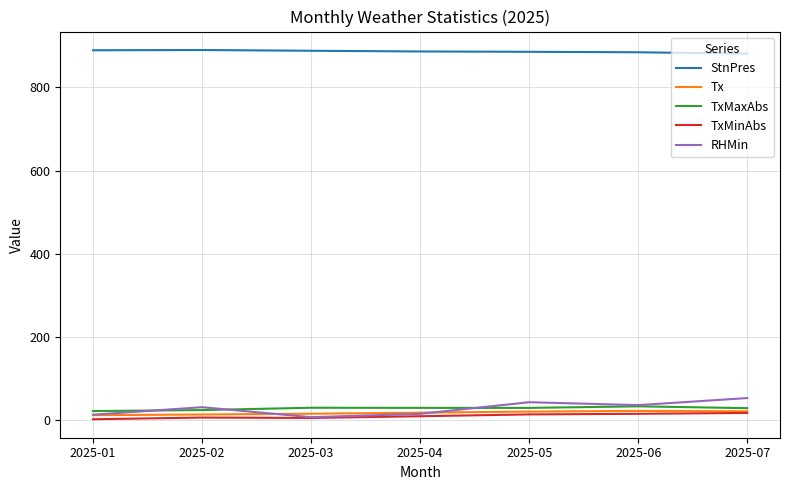

Where is the first local minimum for RHMin?

2025-03